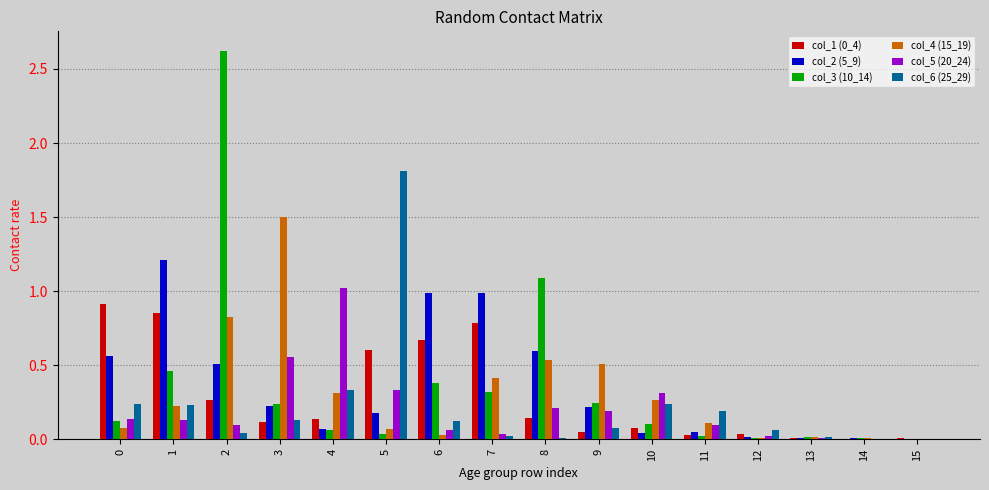

The col_6 (25_29) series shows 0.0 at 7. True or false?

True